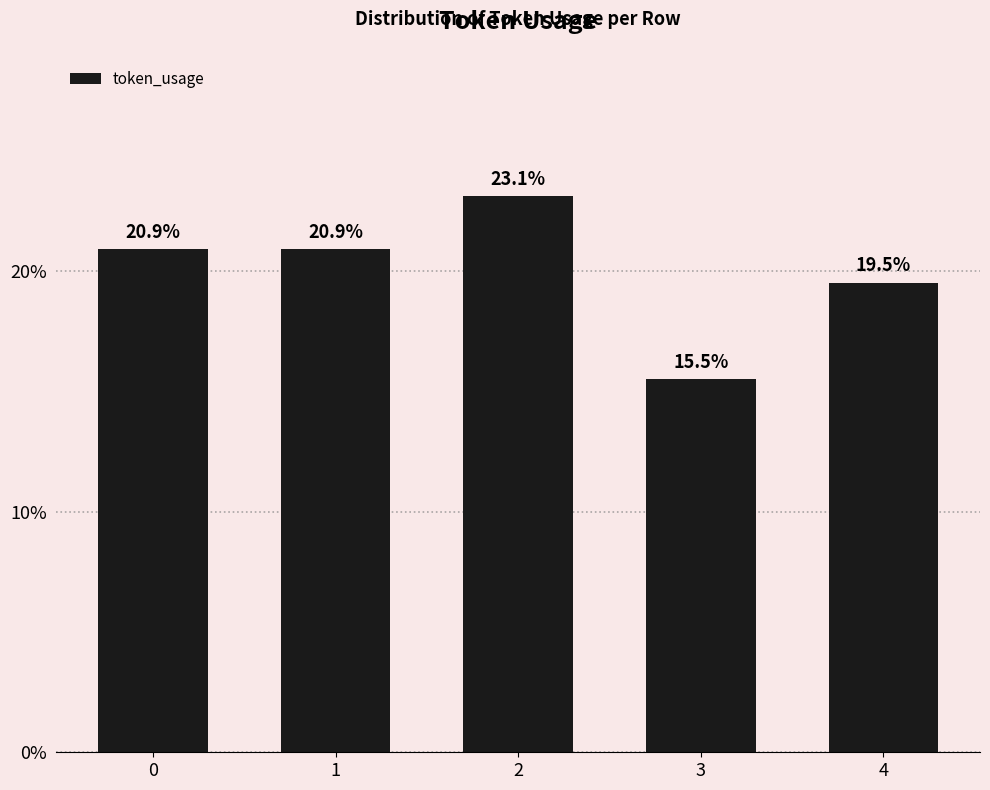

Which has a higher value, 4 or 2?

2